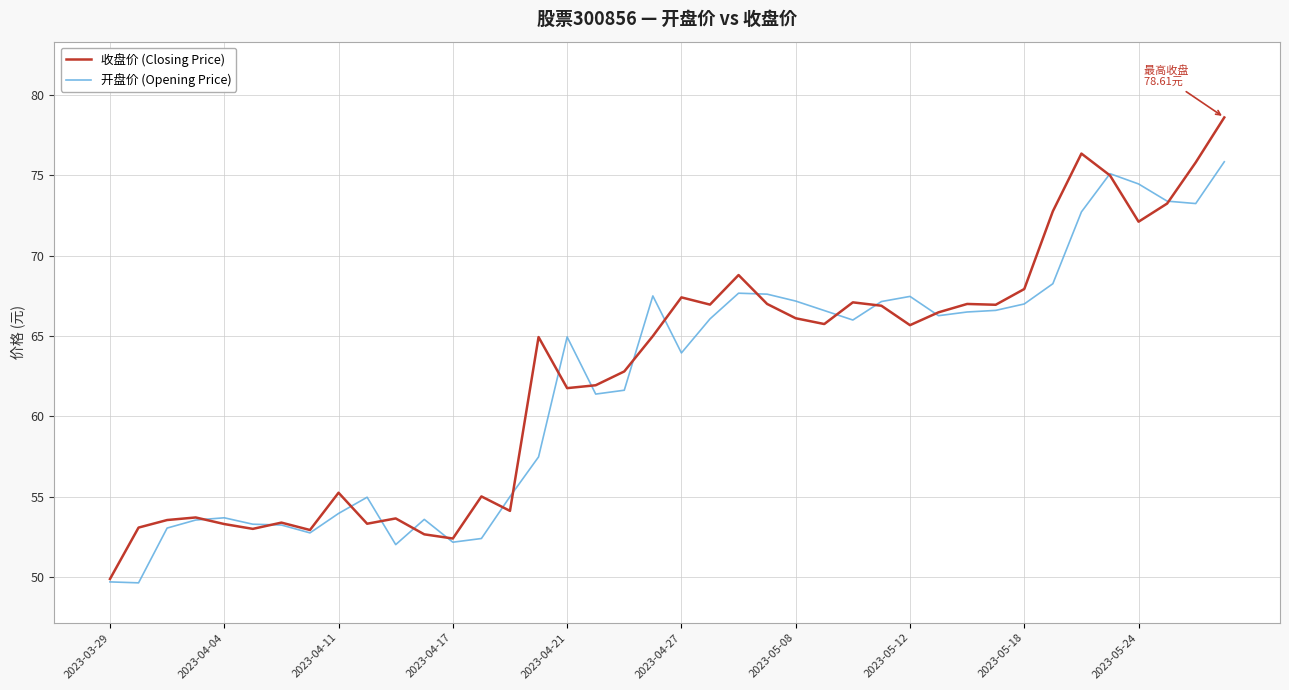

What are all the series names shown in the legend?

收盘价 (Closing Price), 开盘价 (Opening Price)